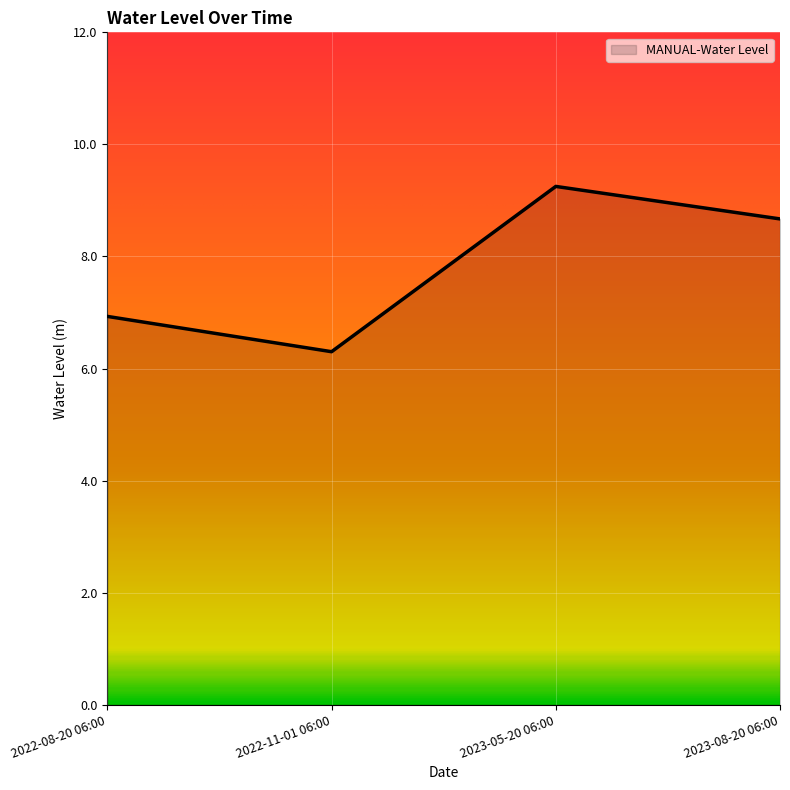

At which label is the value closest to 7?

2022-08-20 06:00